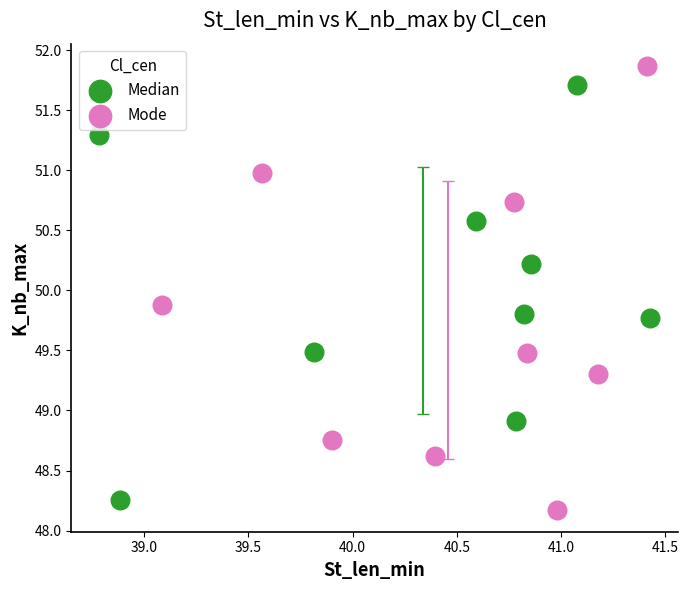

Which series reaches the minimum Y coordinate?

Mode